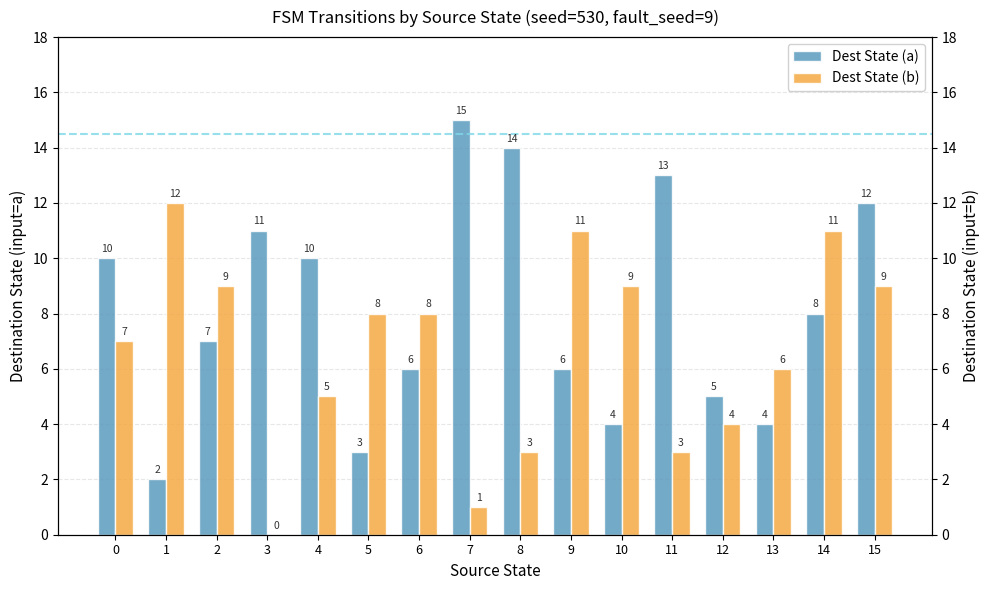

Between 4 and 10, which series saw the biggest shift?

Dest State (a)